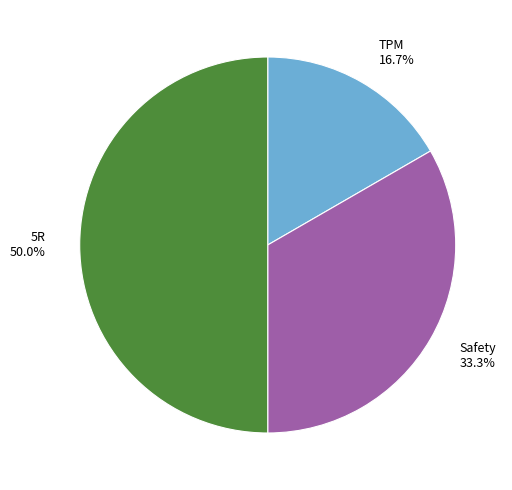

To the nearest percent, what portion does Safety represent?

33%